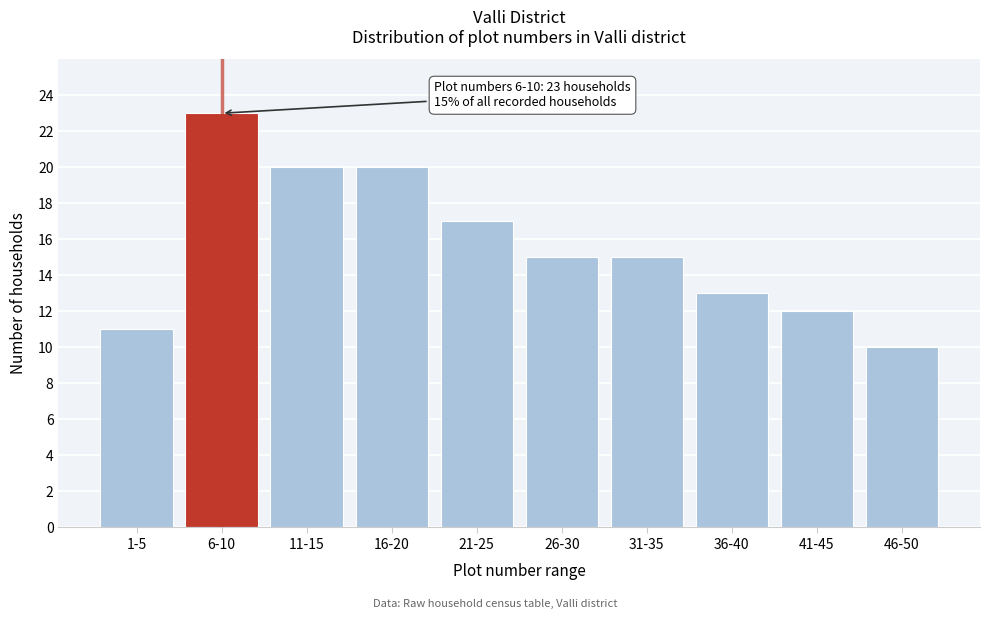

Reading left to right, what are all the values shown in this chart?

1-5=11	6-10=23	11-15=20	16-20=20	21-25=17	26-30=15	31-35=15	36-40=13	41-45=12	46-50=10